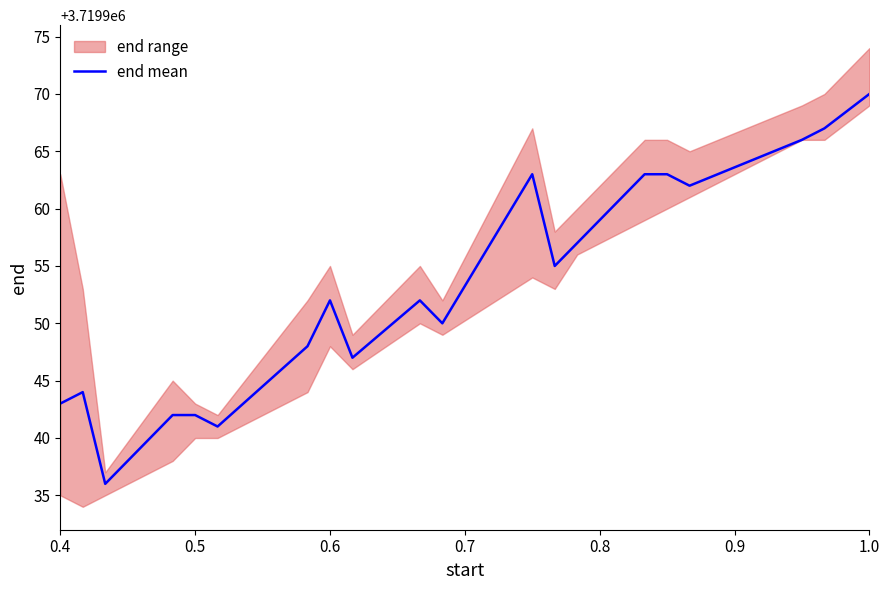

How many values exceed 3719952?

9